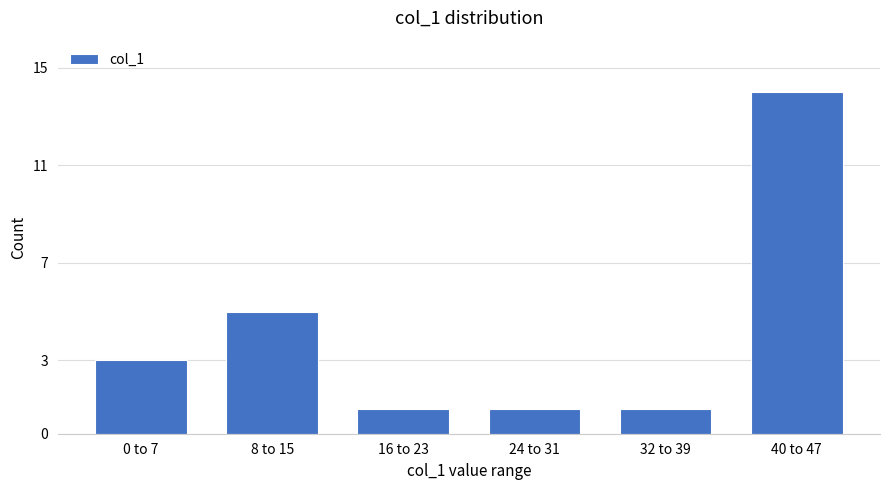

The chart shows a value of 5 at 8 to 15. True or false?

True